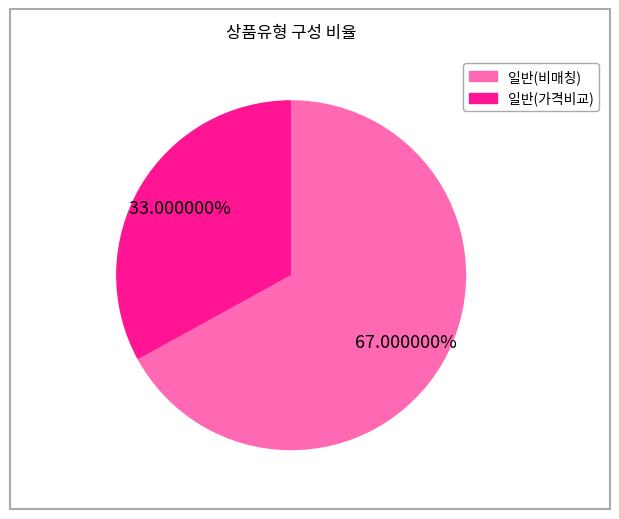

Between 일반(비매칭) and 일반(가격비교), which is larger?

일반(비매칭)